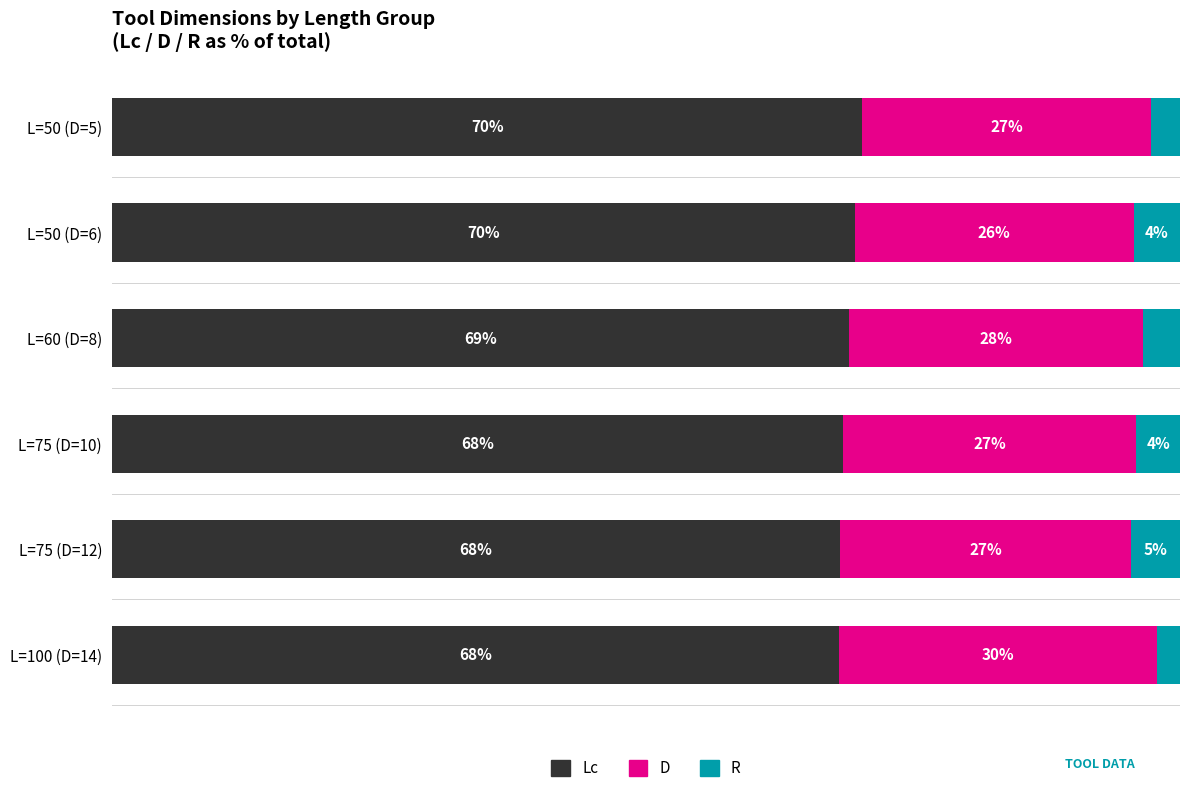

At which label is Lc closest to 69?

L=60 (D=8)